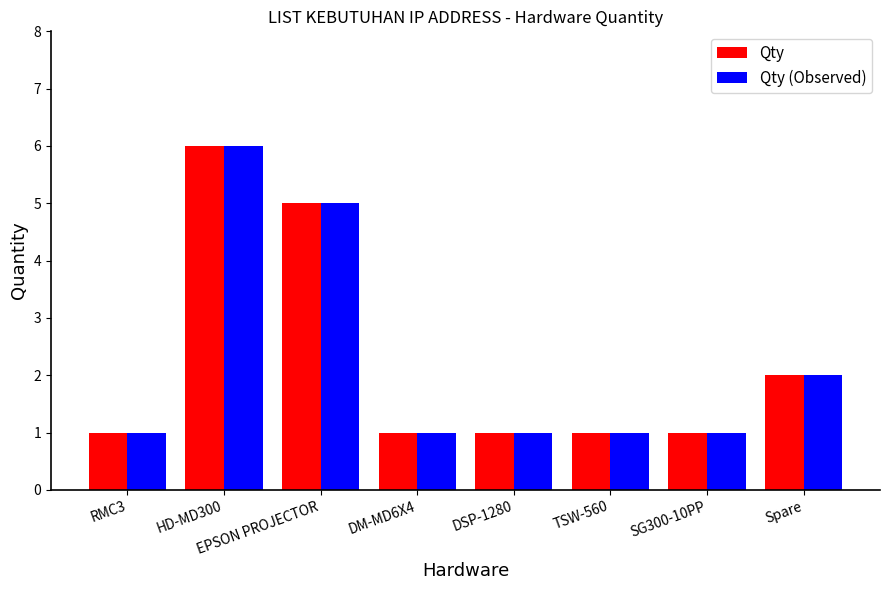

What is the maximum value shown in the chart?

6